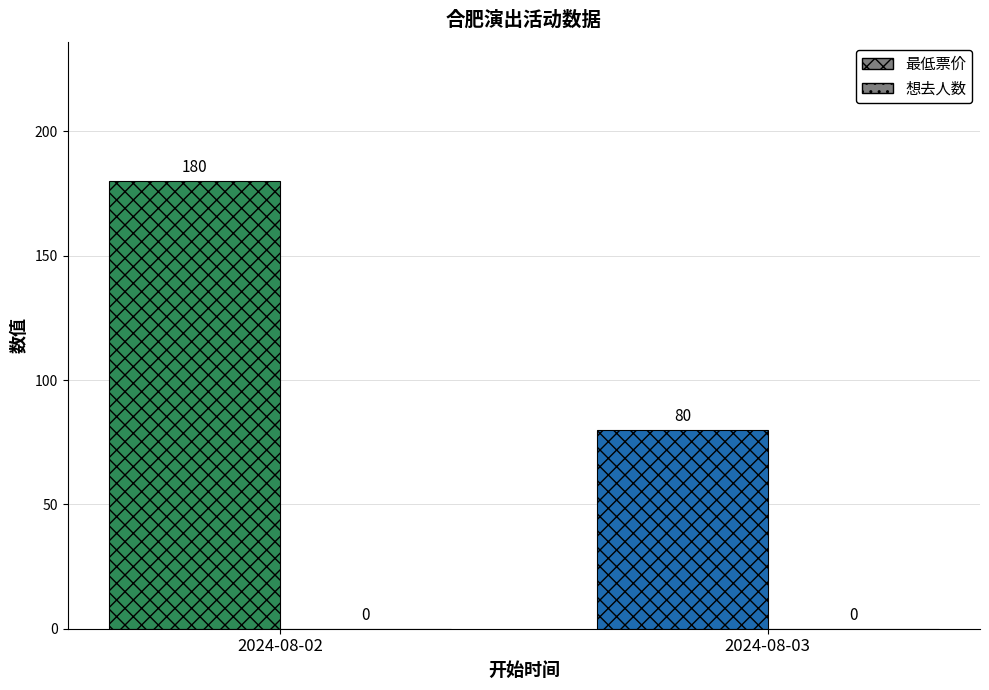

What are all the series names shown in the legend?

最低票价, 想去人数